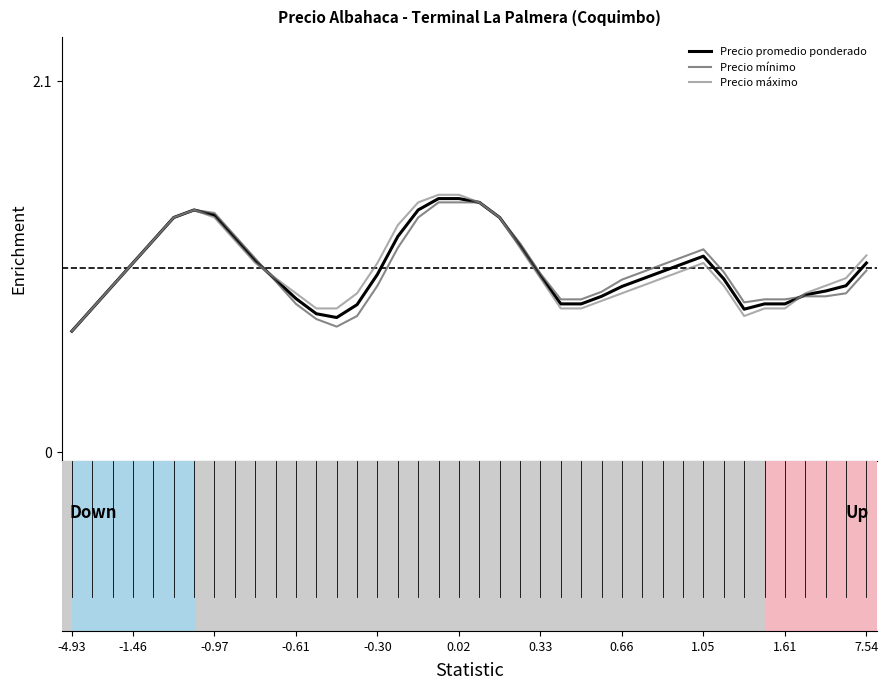

What are all the series names shown in the legend?

Precio promedio ponderado, Precio mínimo, Precio máximo